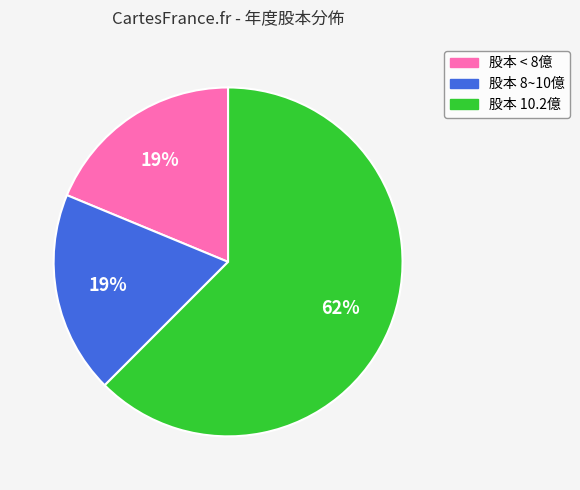

Which category has the biggest portion of the pie?

股本 10.2億